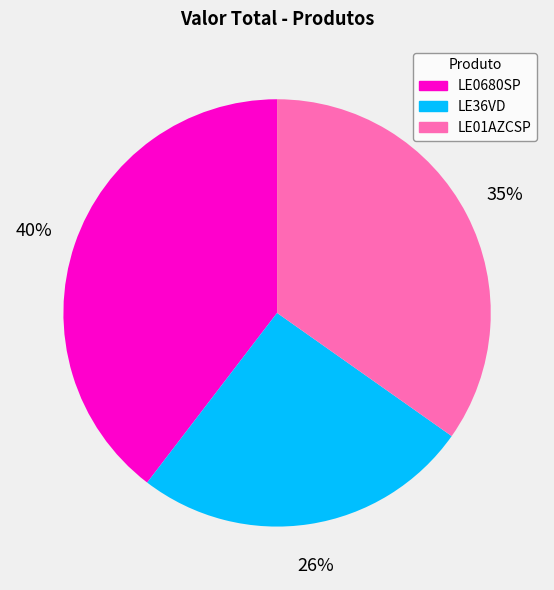

The LE01AZCSP slice represents 22% of the pie. True or false?

False